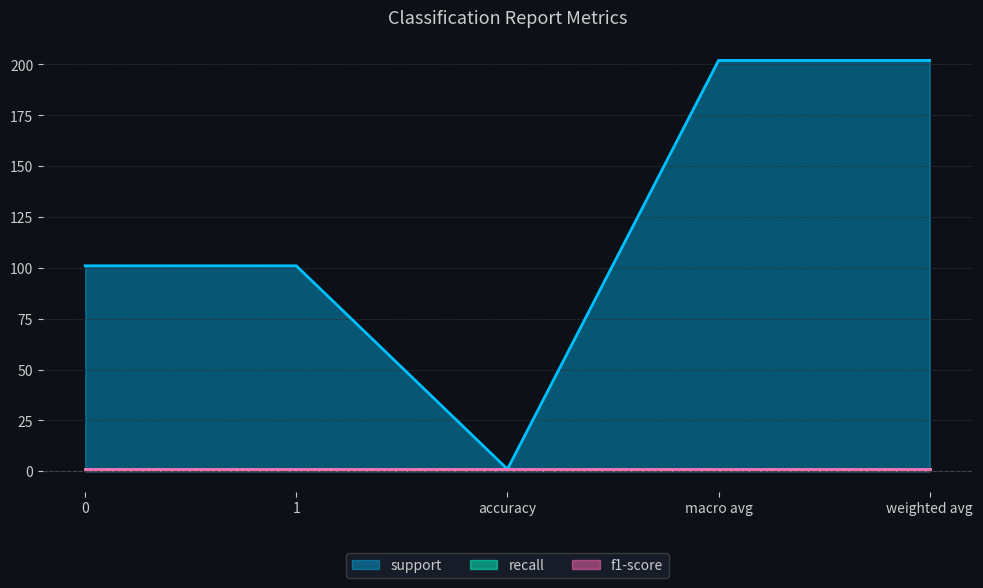

List the labels in order of support value, largest first.

macro avg, weighted avg, 0, 1, accuracy